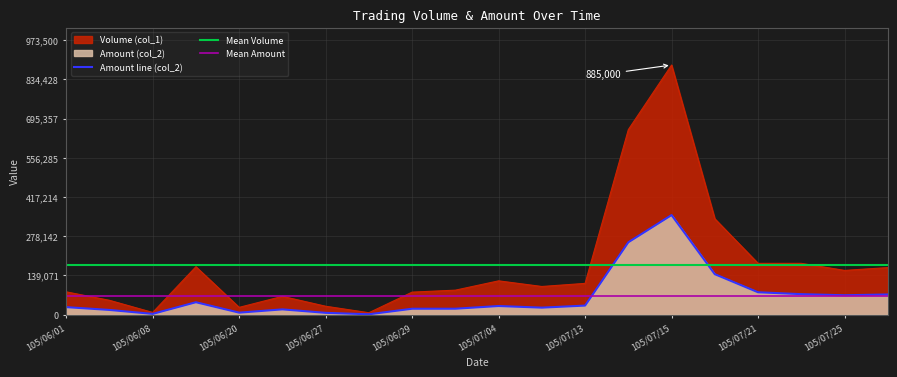

True or false: Amount (col_2) and Volume (col_1) intersect in this chart.

False